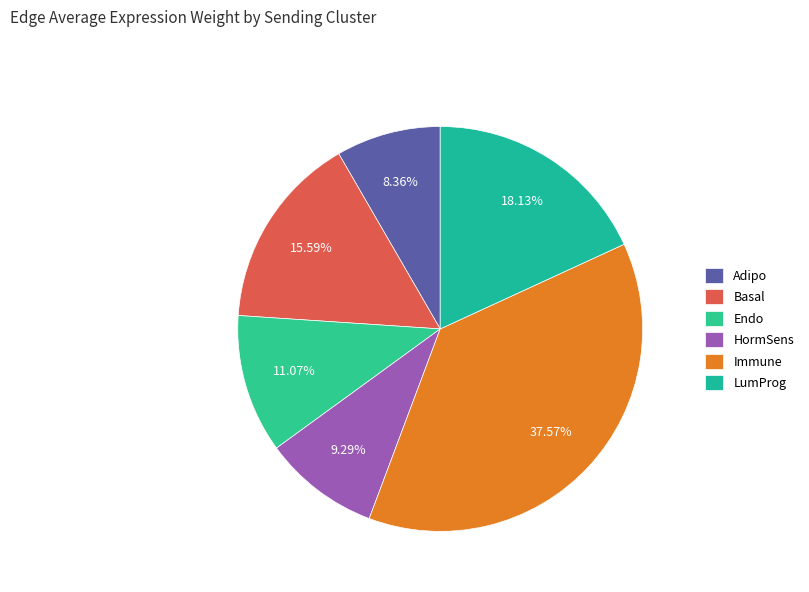

Which category has the smallest portion of the pie?

Adipo